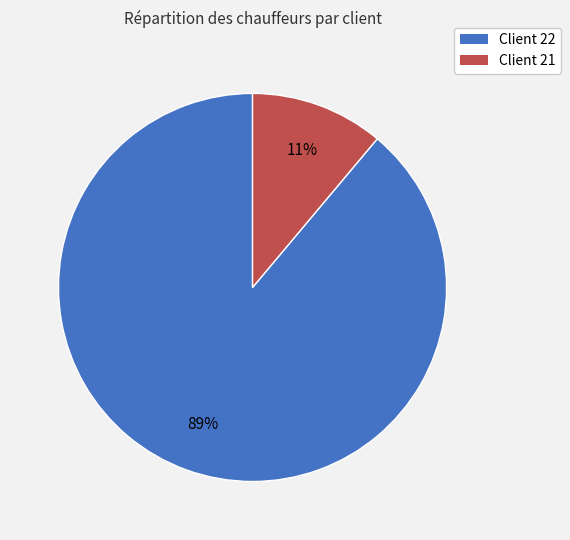

To the nearest percent, what percentage of the pie is Client 21?

11%